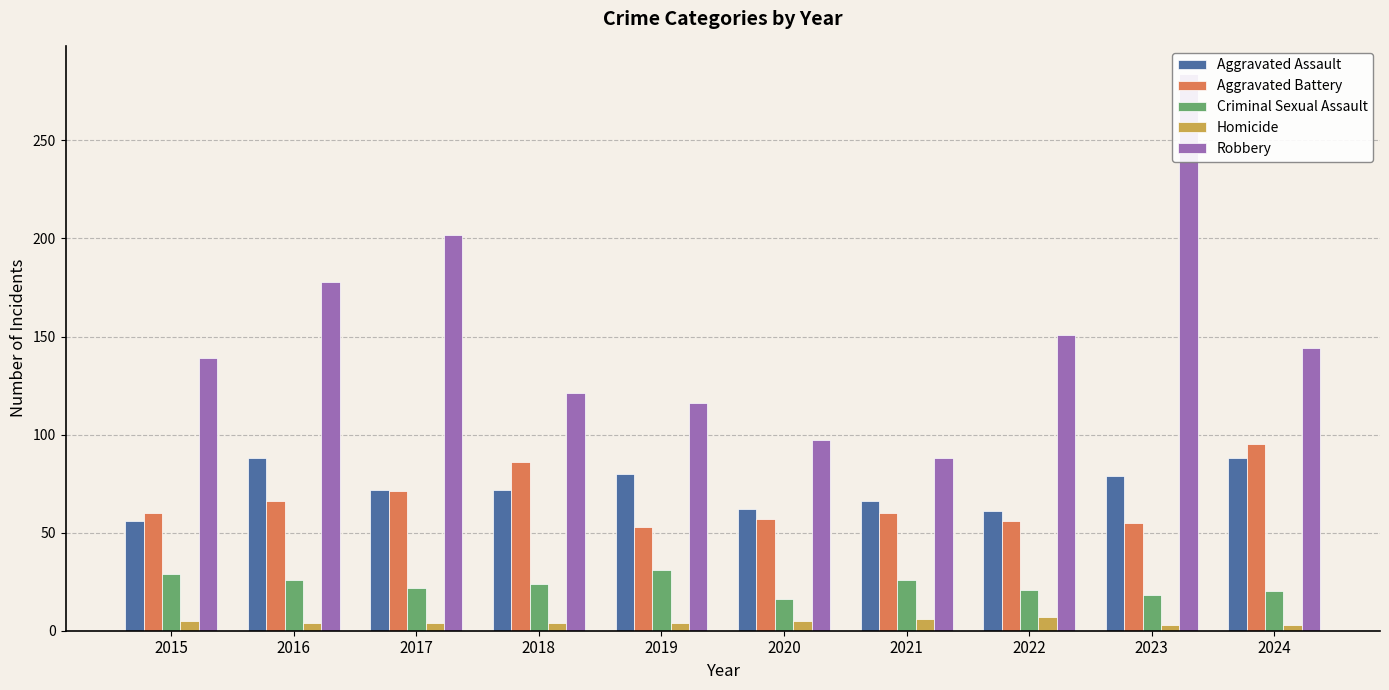

Between 2020 and 2023, which series saw the biggest shift?

Robbery